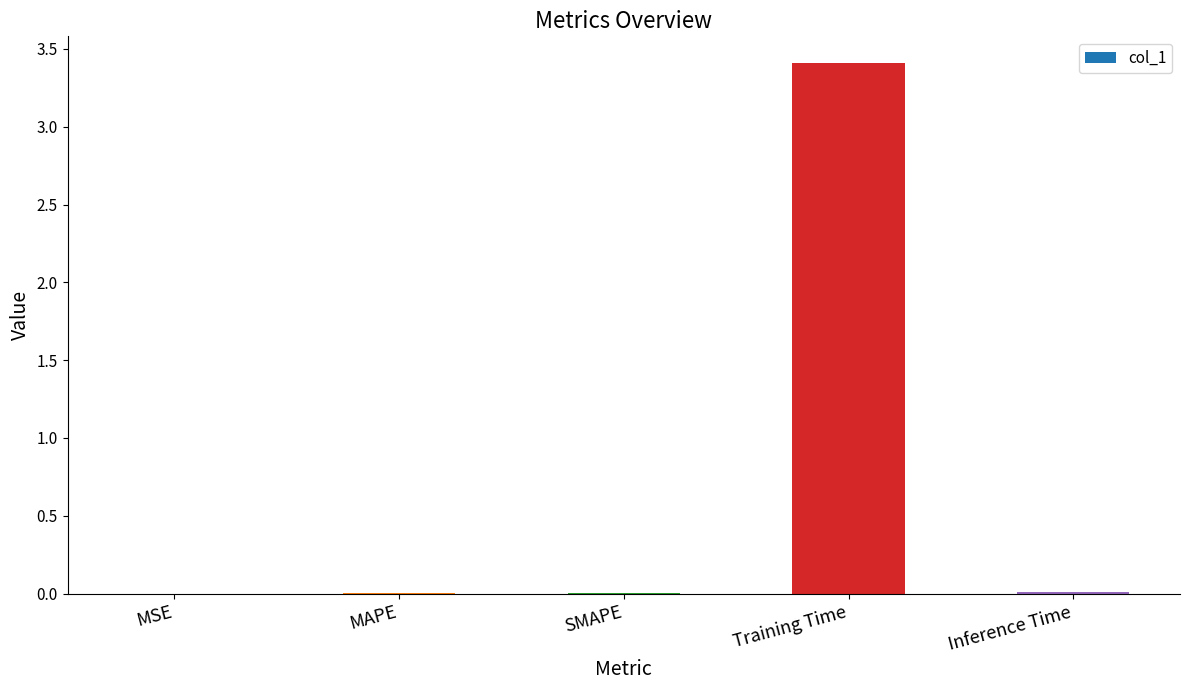

What is the greatest value displayed?

3.4